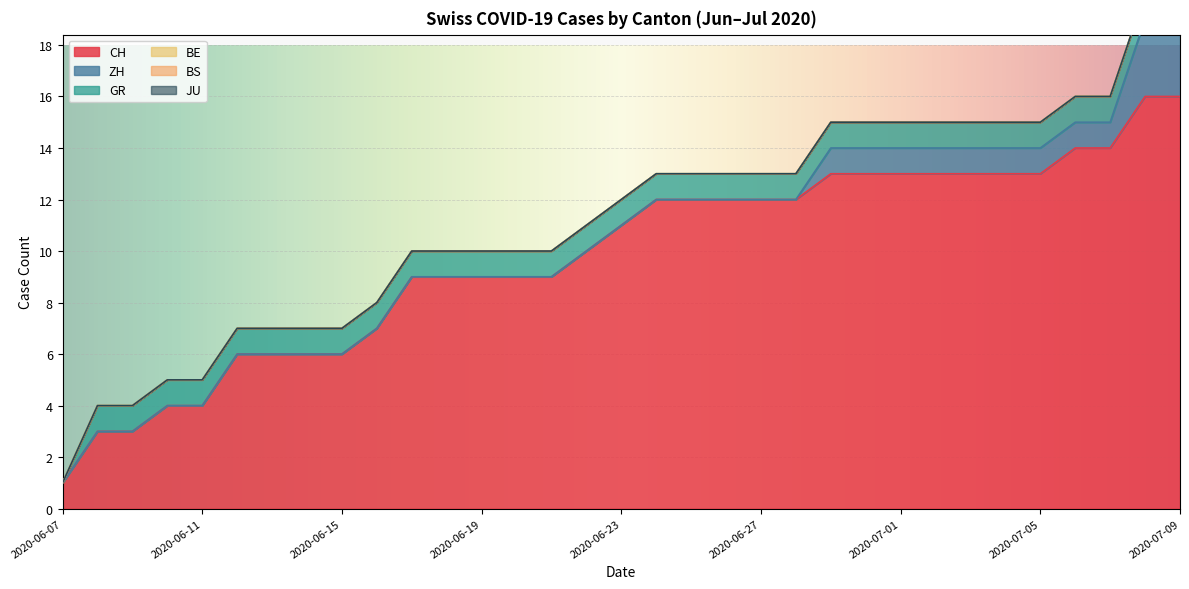

Count the number of data series in this chart.

6